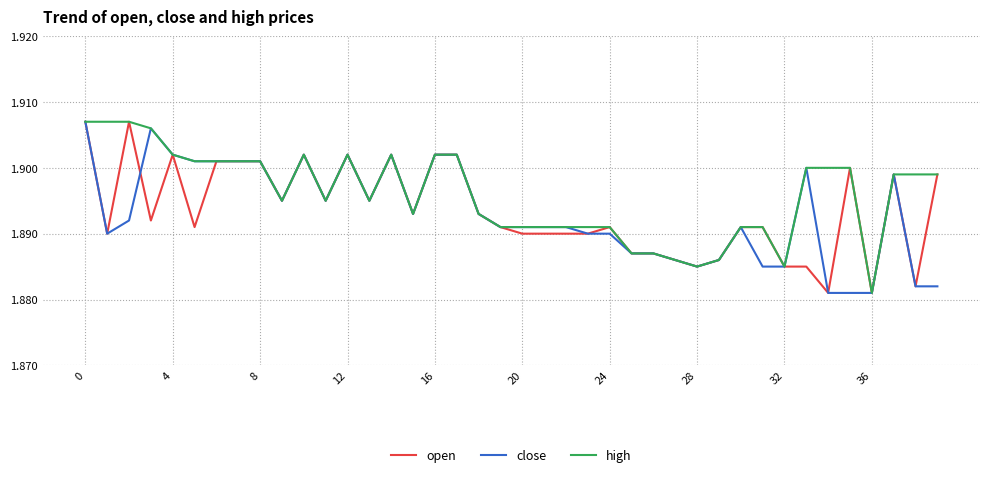

Which series has the largest total across all categories?

high